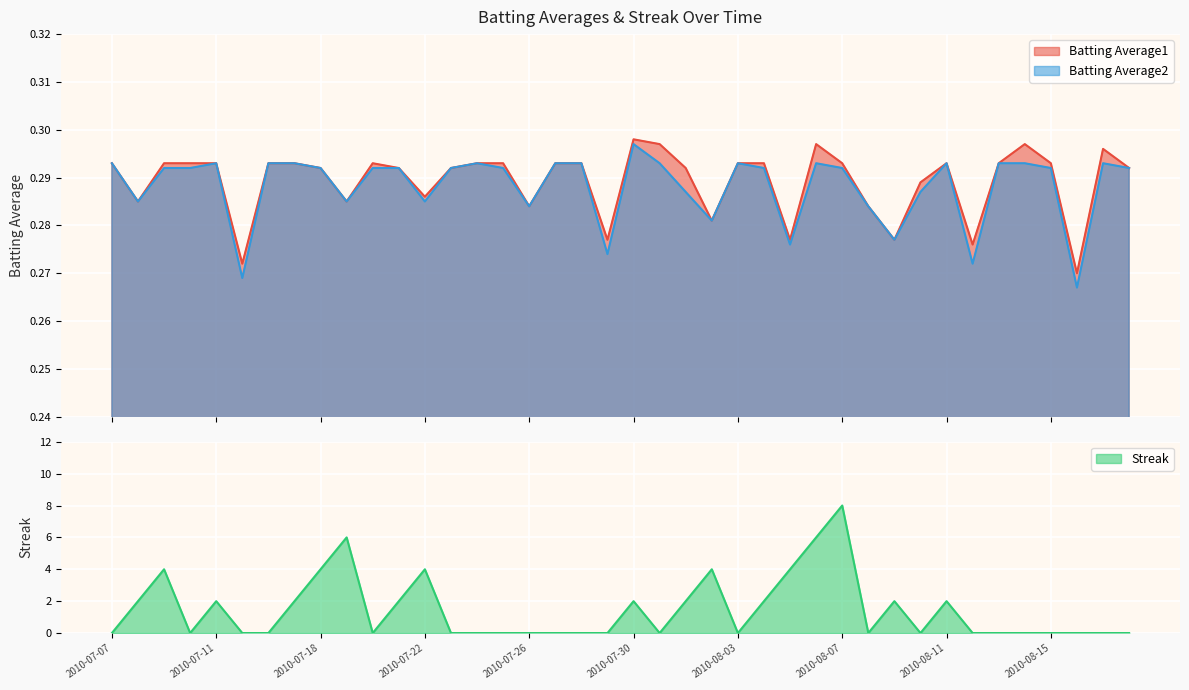

What is the maximum value for Batting Average1?

0.3